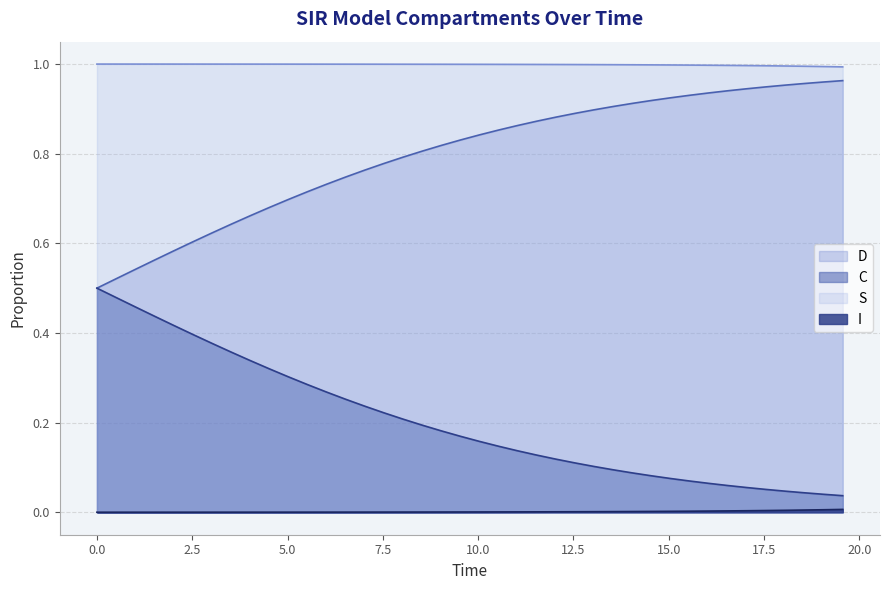

Rank the series by their average value, from lowest to highest.

I, C, D, S